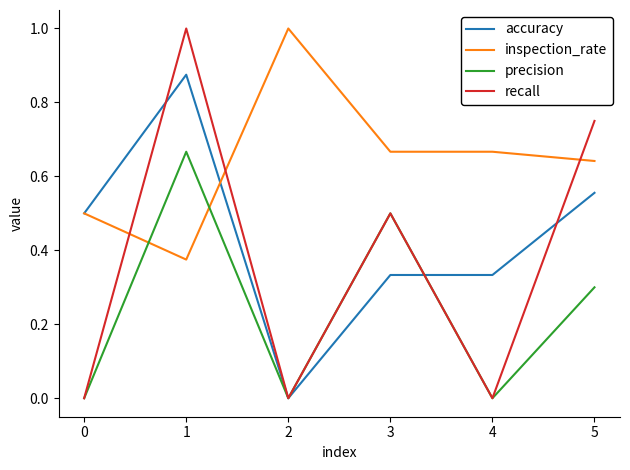

What is the maximum value for inspection_rate?

1.0